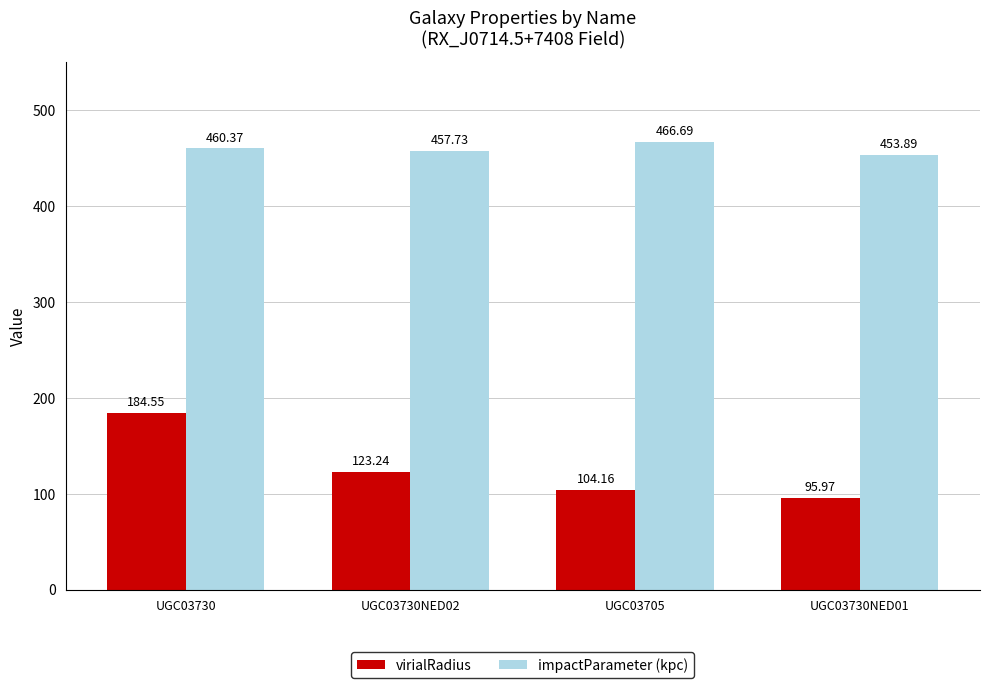

What position from the right is UGC03730NED01?

1